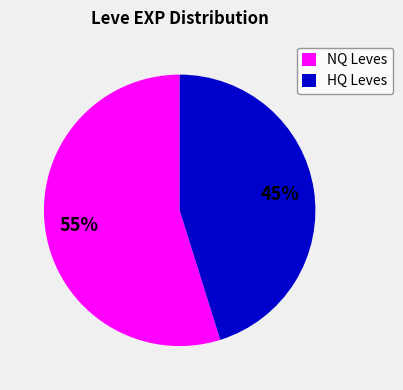

Combined, do NQ Leves and HQ Leves account for over 50%?

Yes